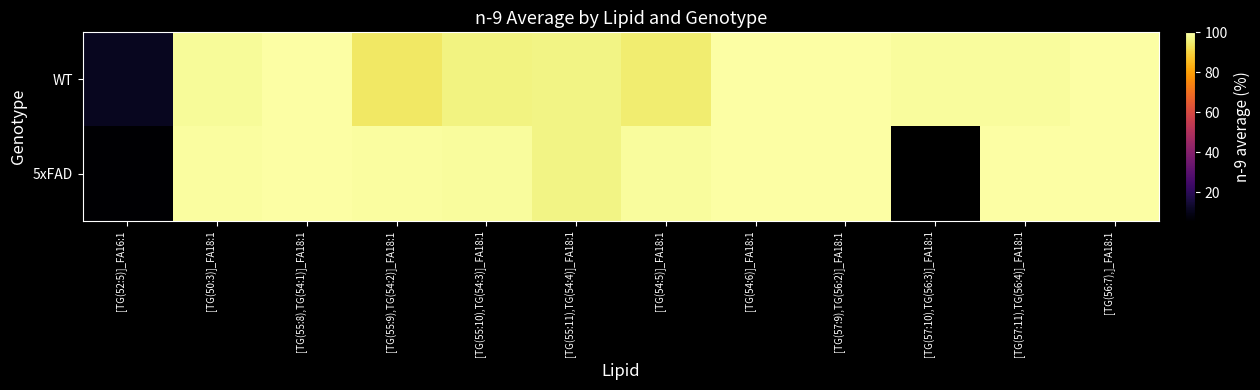

Rank the series by their maximum value, from highest to lowest.

WT, 5xFAD